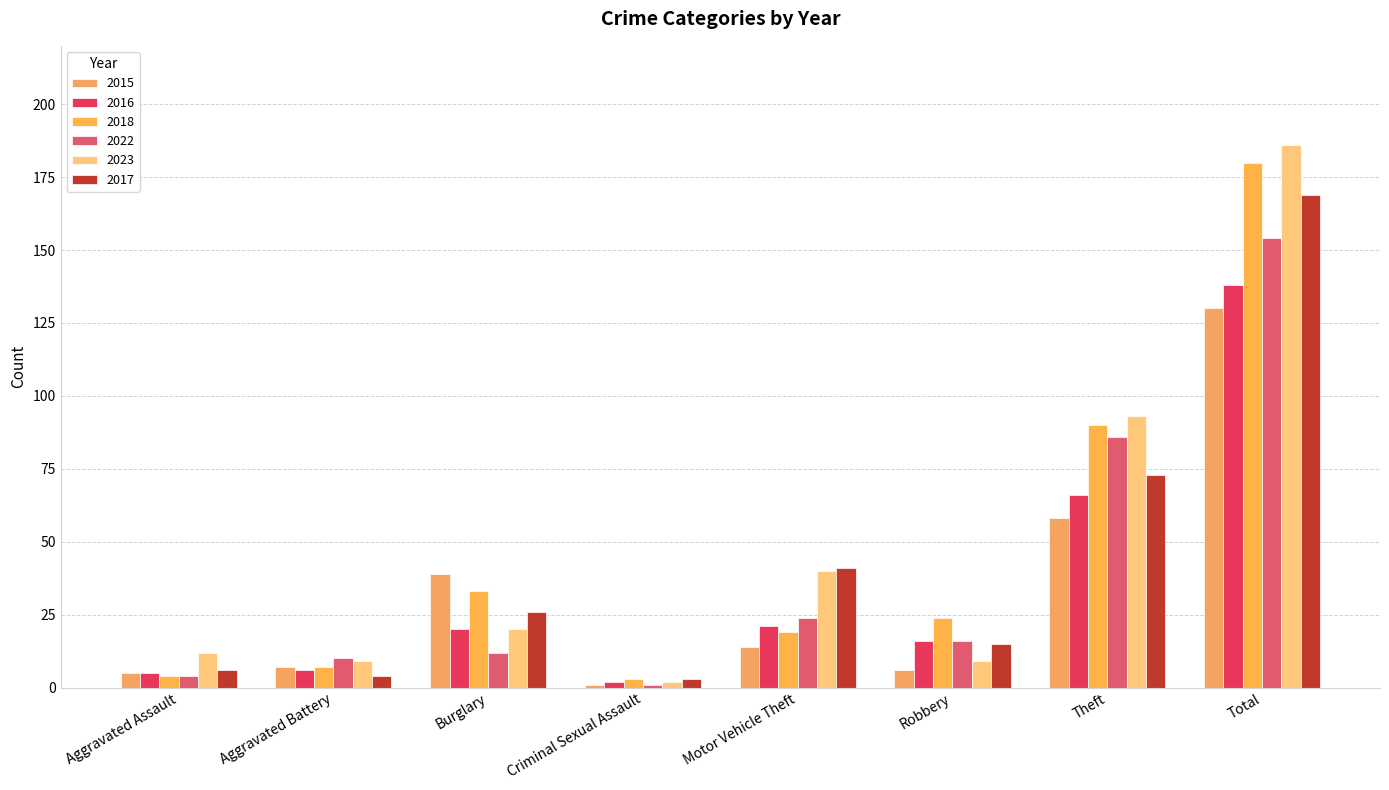

Reading left to right, list all the values displayed in this chart.

2015: 5	7	39	1	14	6	58	130
2016: 5	6	20	2	21	16	66	138
2018: 4	7	33	3	19	24	90	180
2022: 4	10	12	1	24	16	86	154
2023: 12	9	20	2	40	9	93	186
2017: 6	4	26	3	41	15	73	169